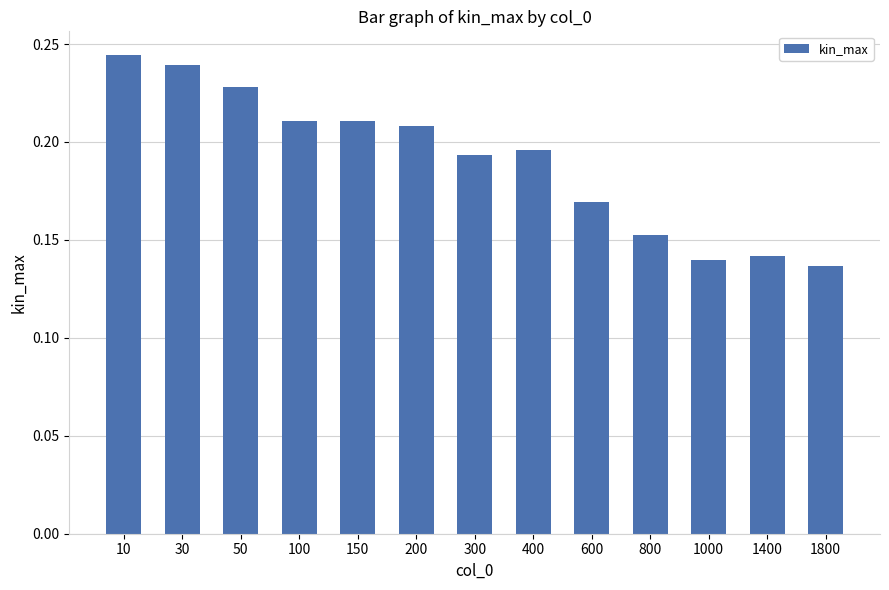

Are the bars horizontal?

No